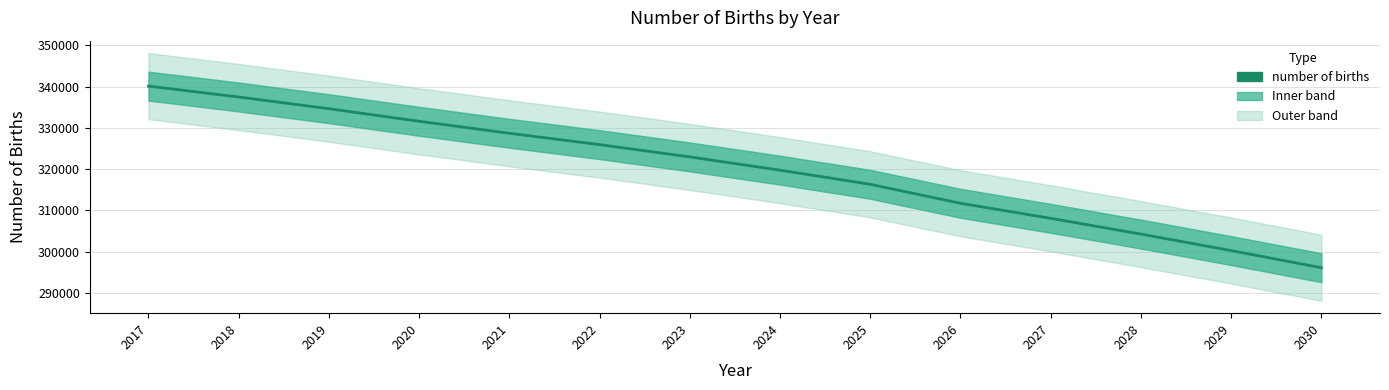

Which has a higher value, 2029 or 2022?

2022